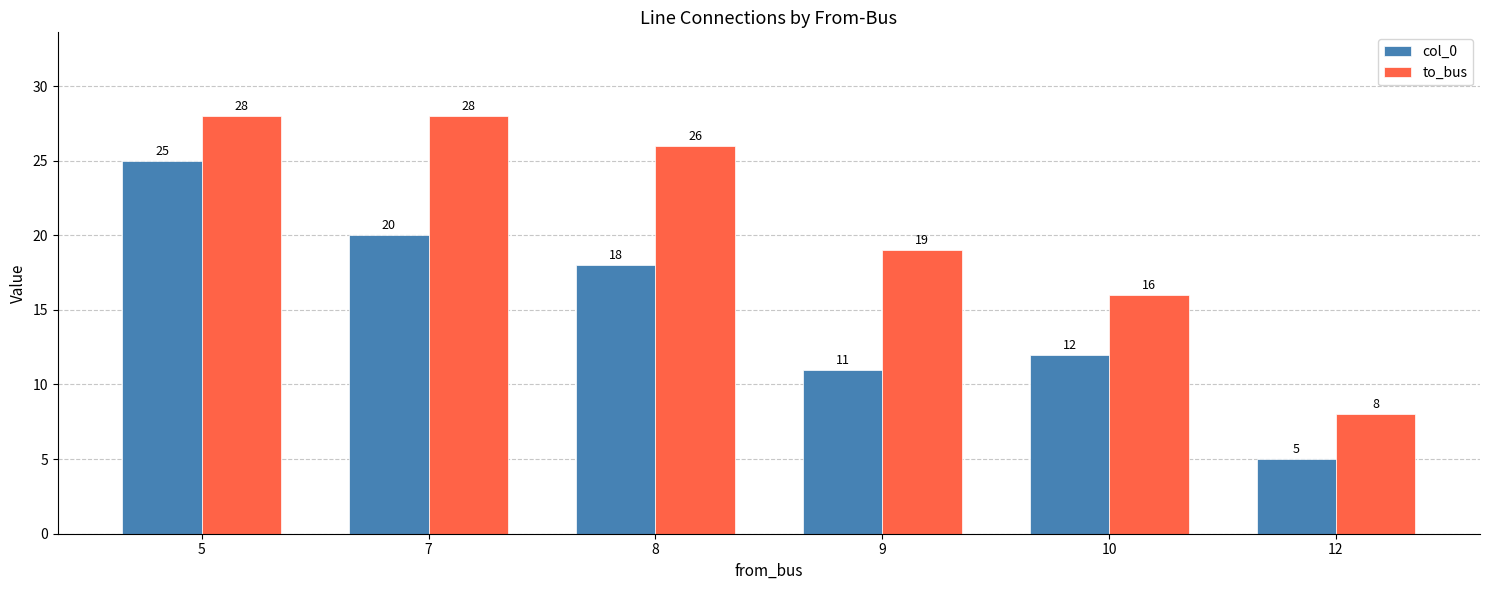

How many to_bus values are between 16 and 28?

5